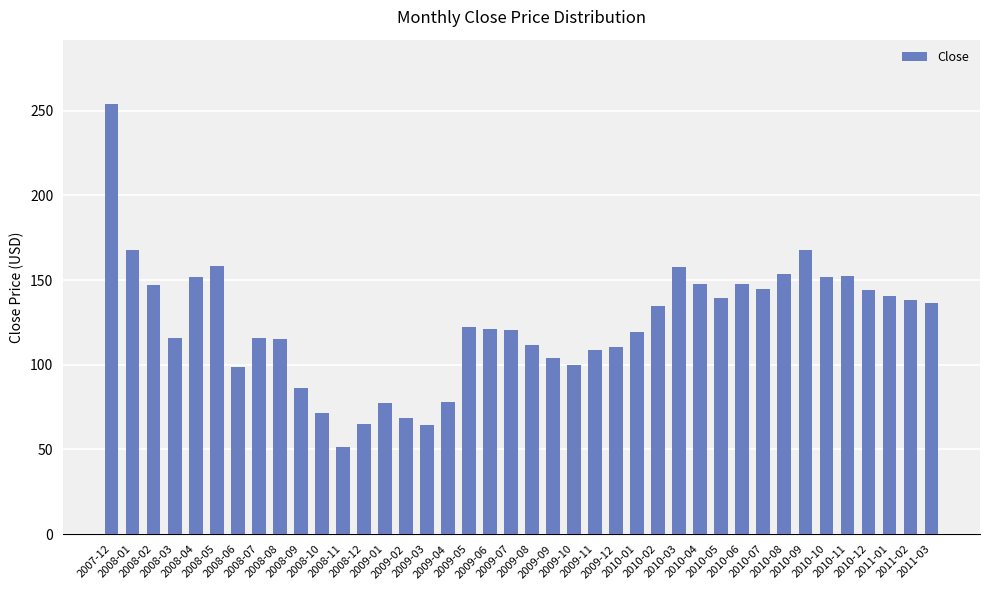

What is the minimum value shown in the chart?

51.6